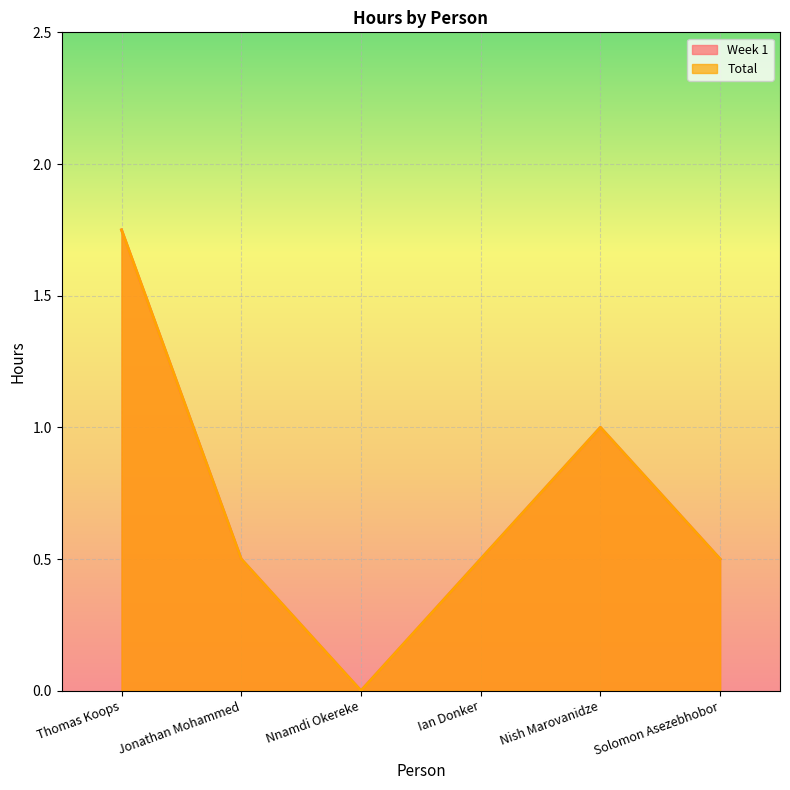

What position from the left is Jonathan Mohammed?

2